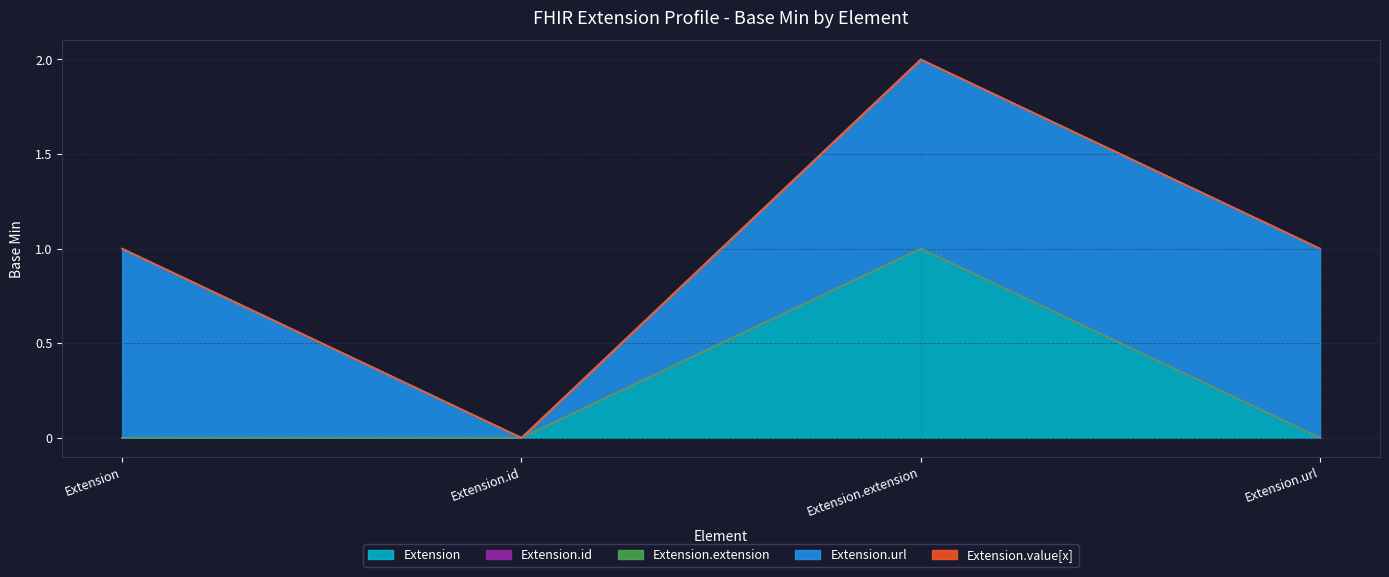

Is the value of Extension.id at Extension.extension greater than the value of Extension.url at Extension.extension?

No